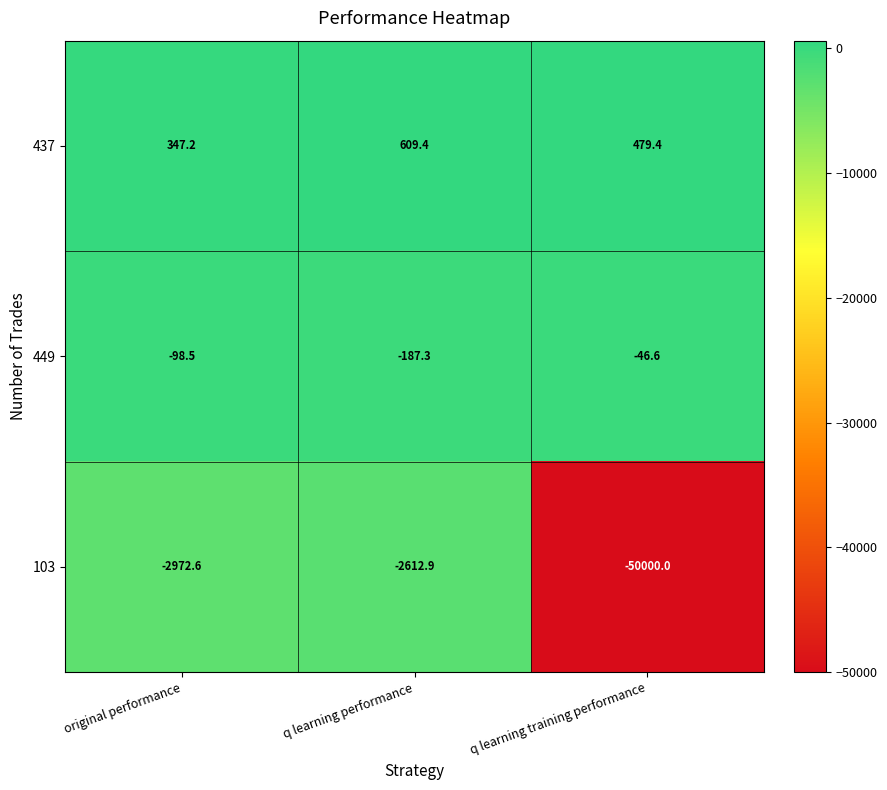

Reading left to right, list all the values displayed in this chart.

437: 347.2	609.4	479.4
449: -98.5	-187.3	-46.6
103: -2972.6	-2612.9	-50000.0